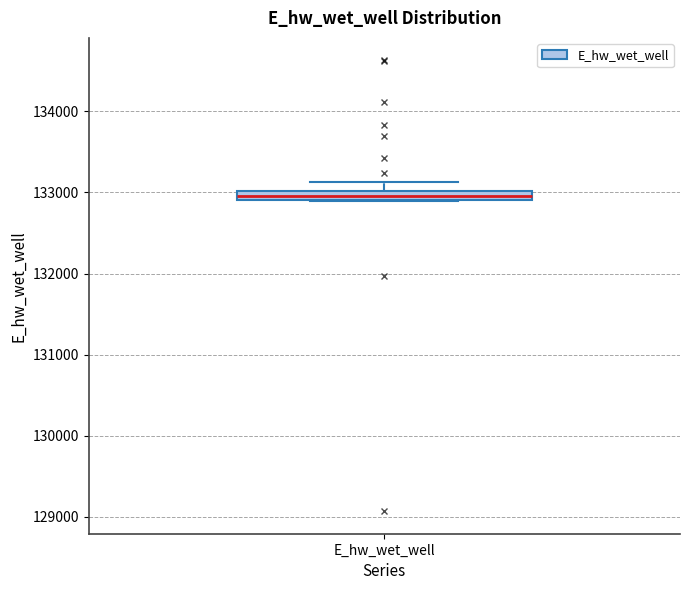

Where is the lower edge of the box for E_hw_wet_well on the y-axis? The values are not printed on the chart, so give them approximately, as read against the axis.

132900